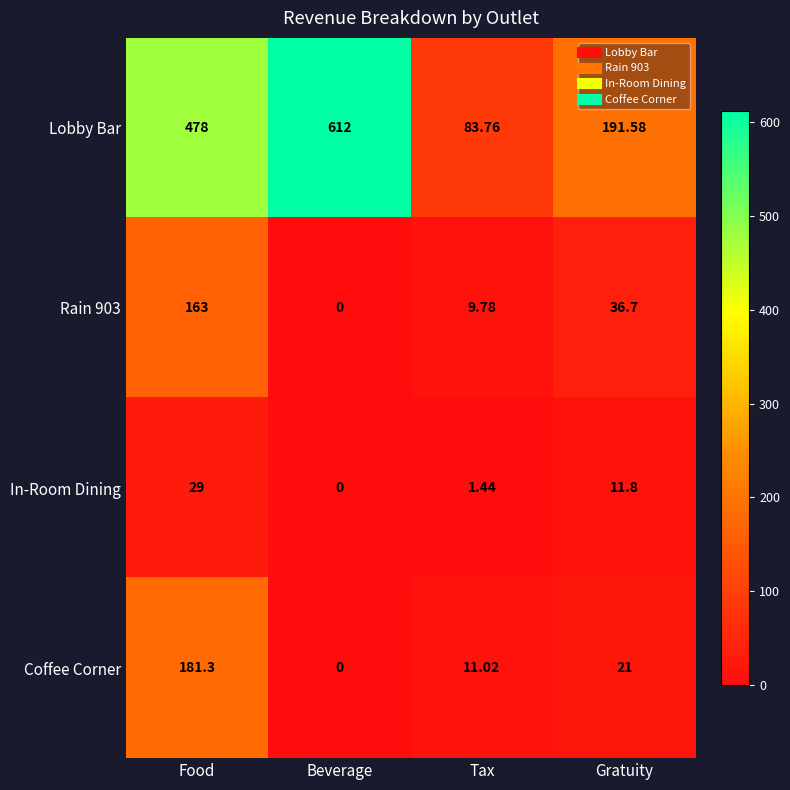

At which category is the sum across all series the highest?

Food